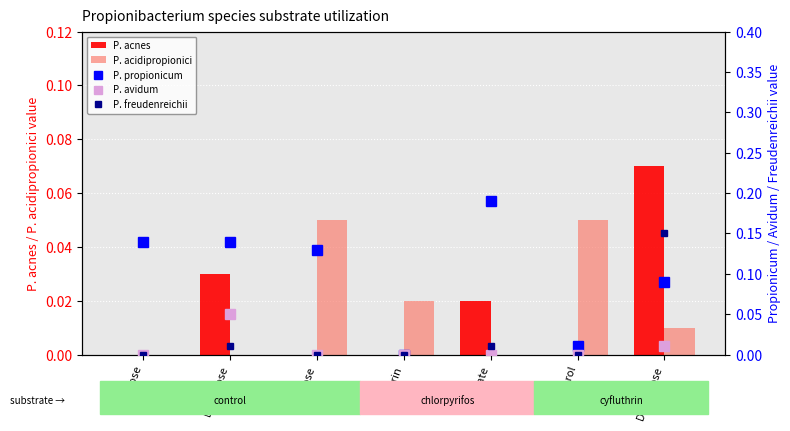

What is the maximum value shown in the chart?

0.2